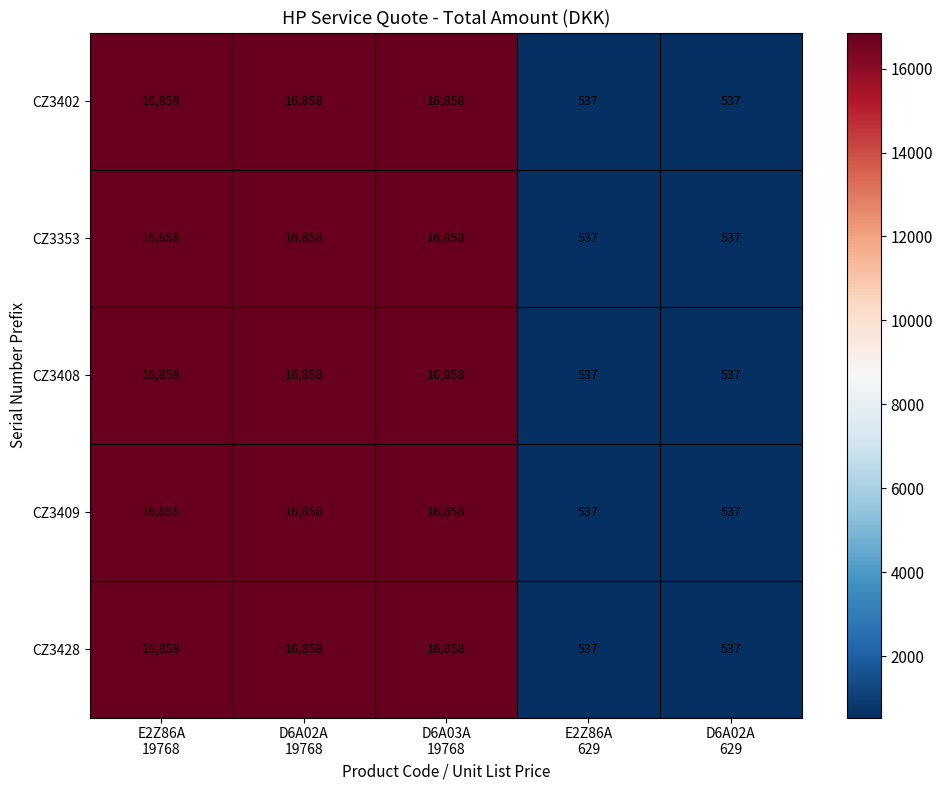

How many series are shown in this chart?

5